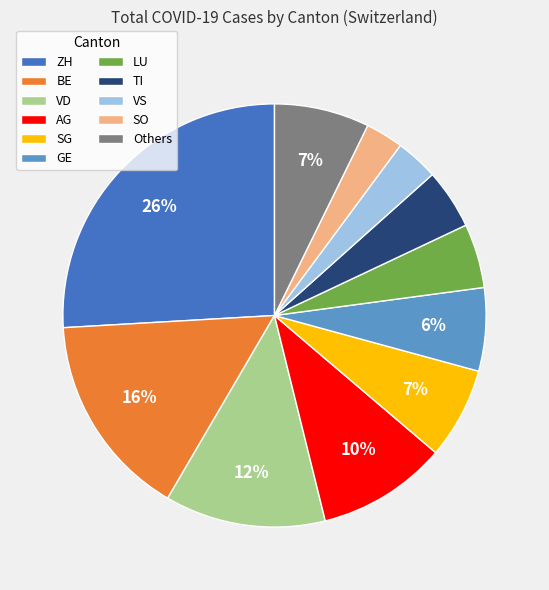

How many slices are in this pie chart?

11